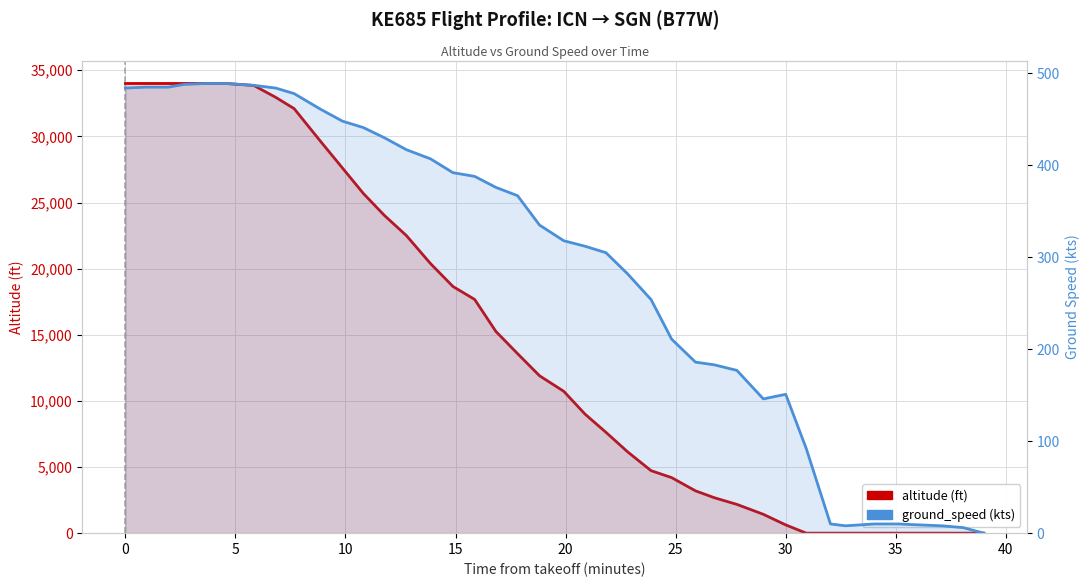

After their last crossing, which series has the higher values: altitude or ground_speed?

ground_speed